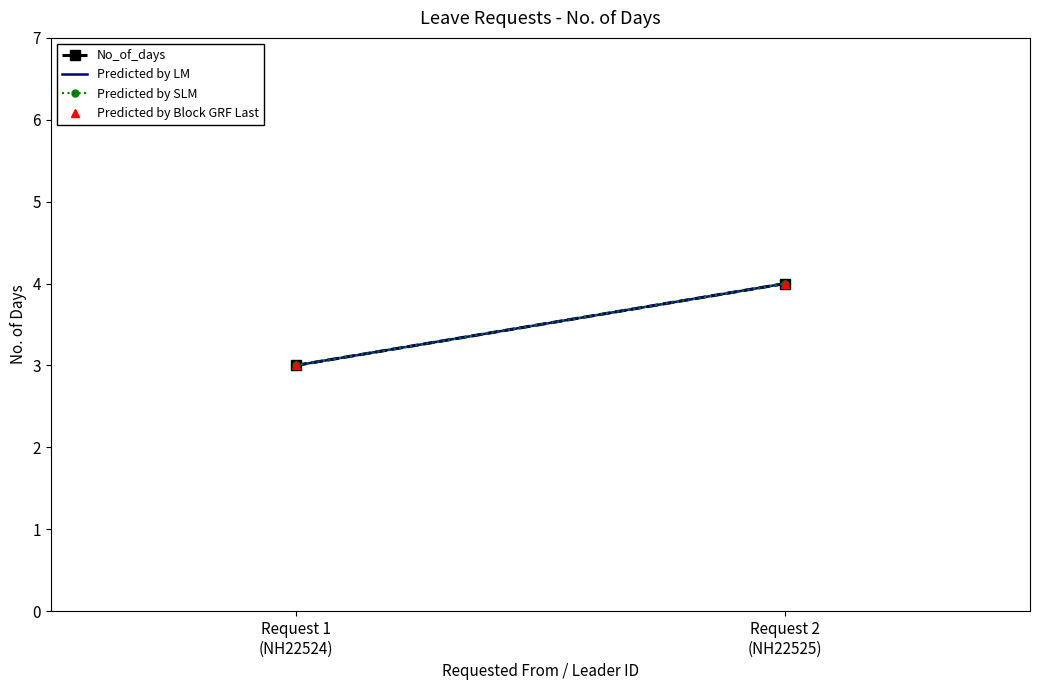

What is the total value across all series at Request 2
(NH22525)?

16